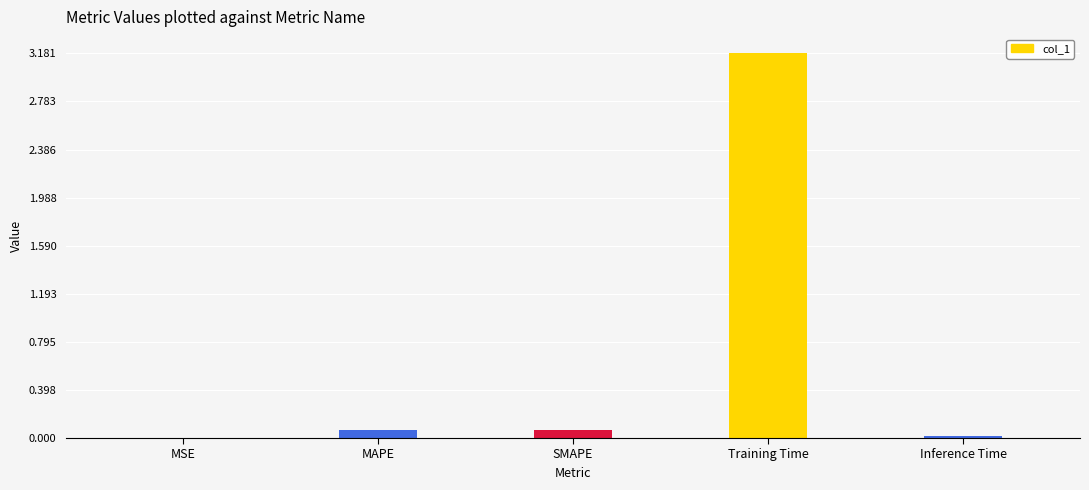

Which has a higher value, SMAPE or MSE?

SMAPE